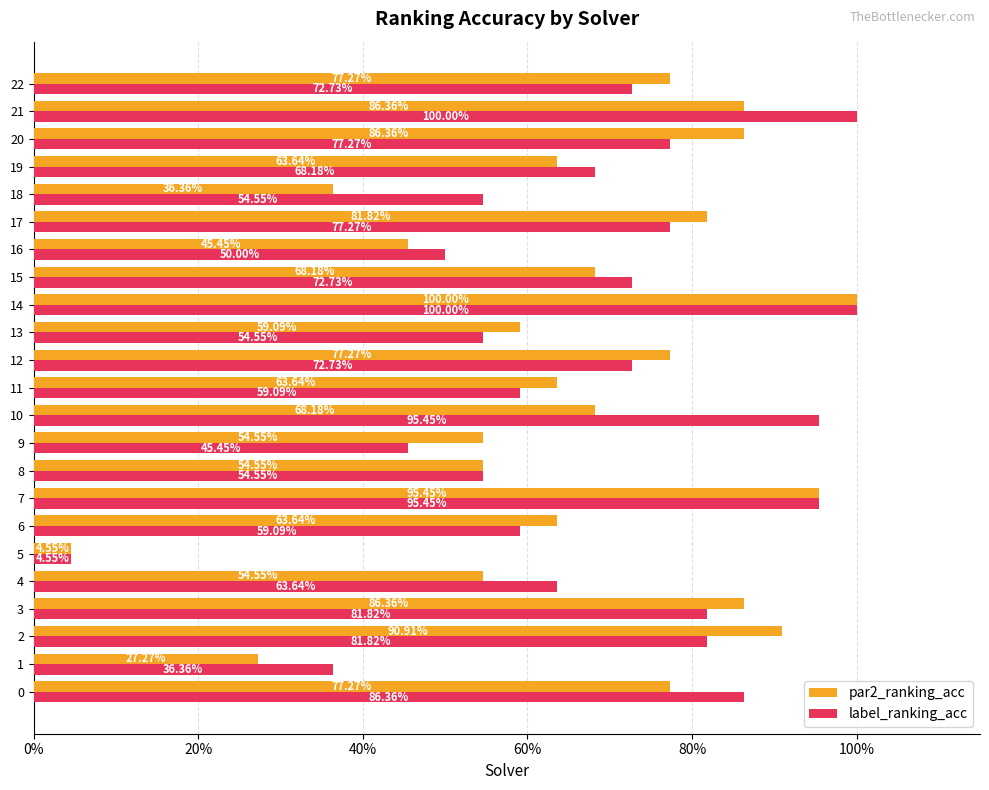

What are all the series names shown in the legend?

par2_ranking_acc, label_ranking_acc